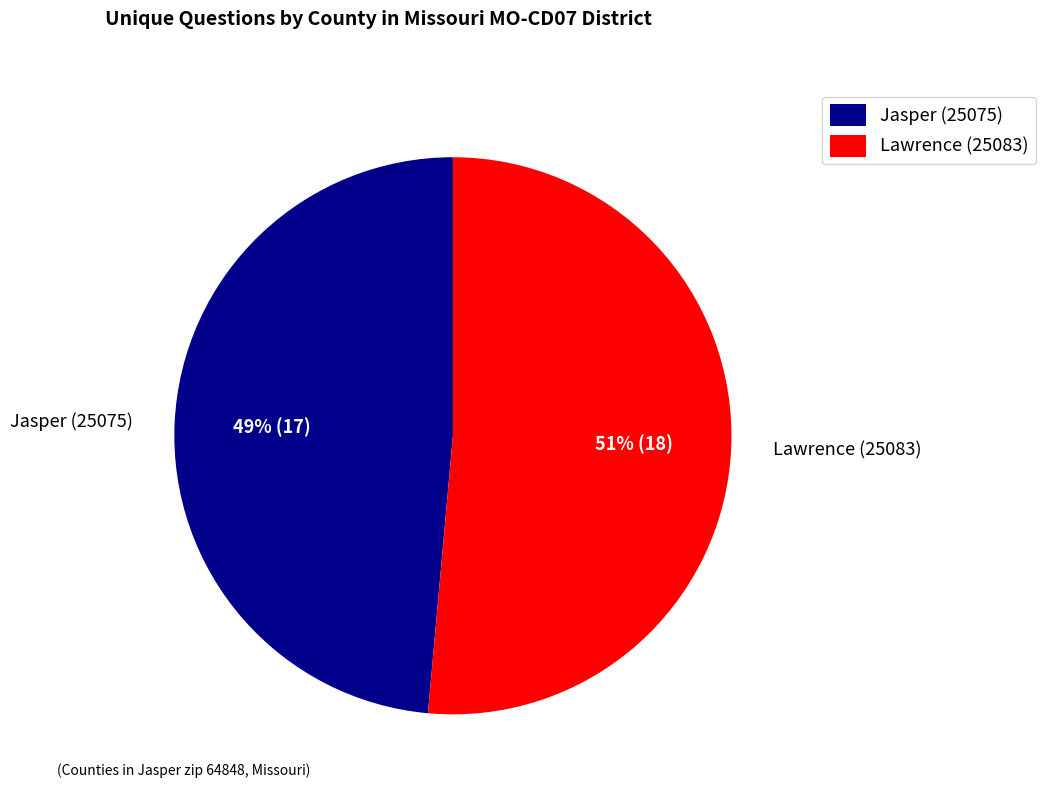

Which category has the smallest portion of the pie?

Jasper (25075)